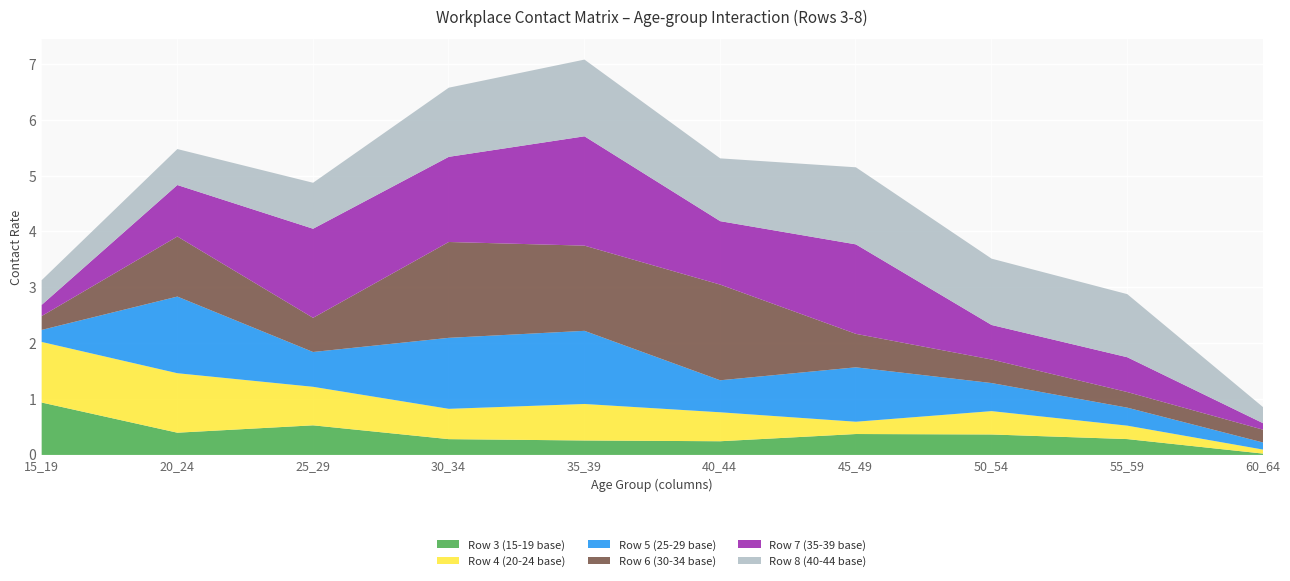

At which category does Row 8 (40-44 base) reach its first local peak?

35_39